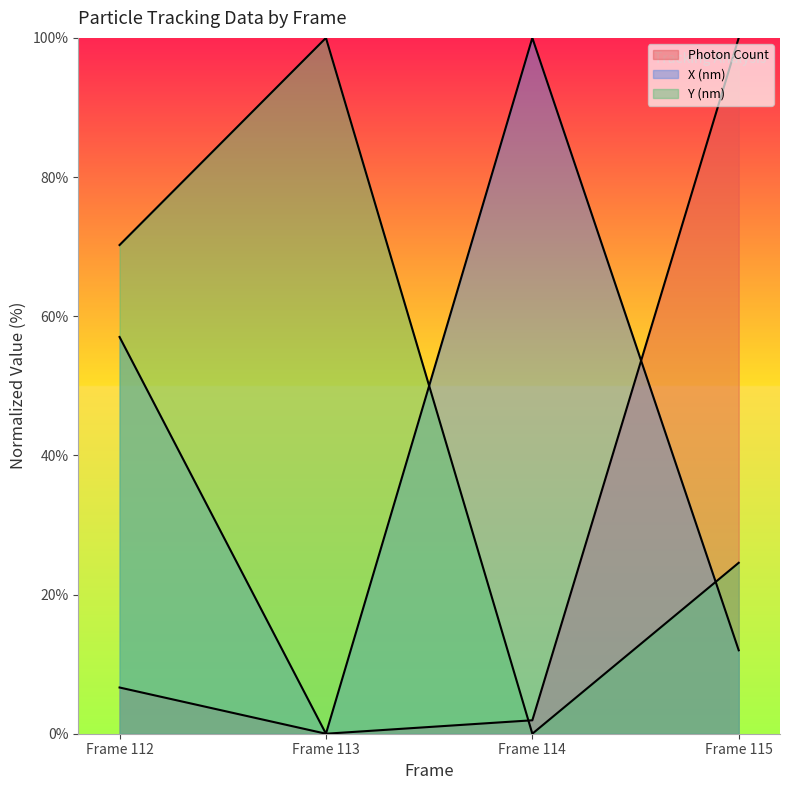

Between which two adjacent categories do X (nm) and Photon Count first intersect?

114 and 115